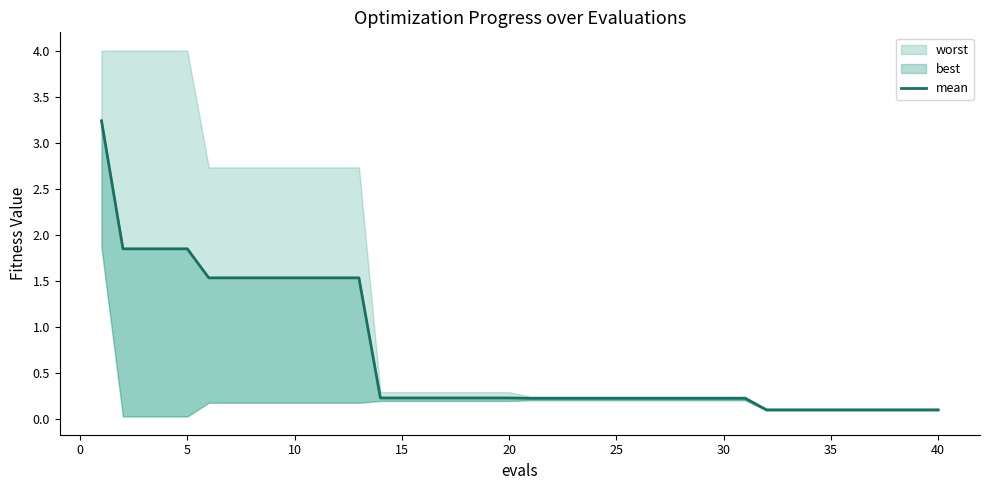

True or false: the data has more than 0 interior local peaks.

False